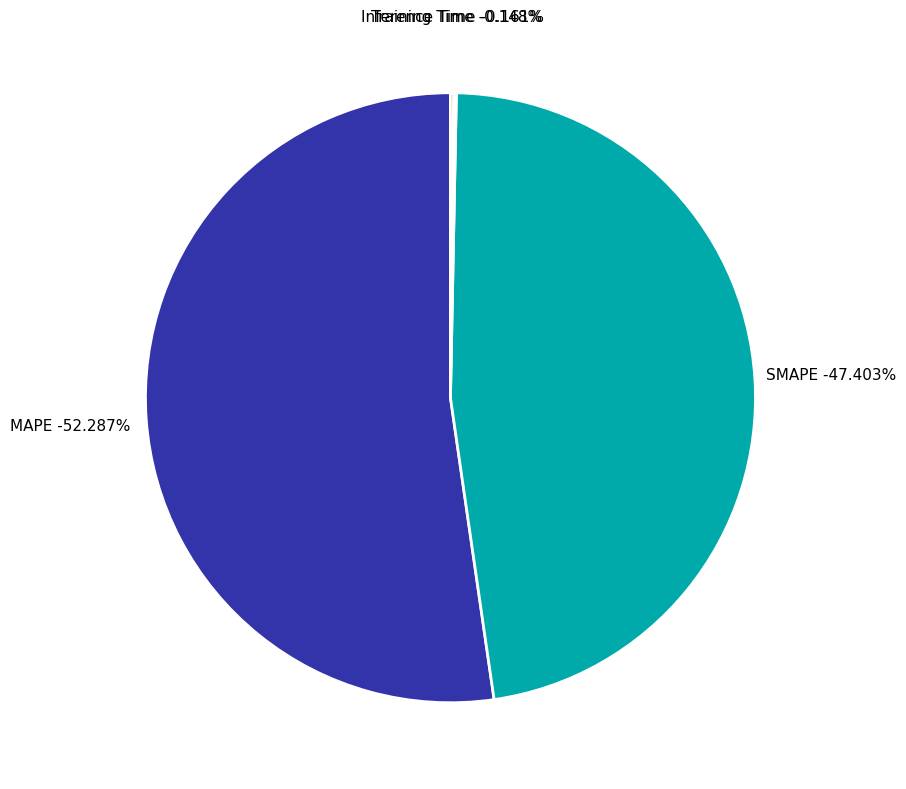

Count the number of slices in the pie.

4